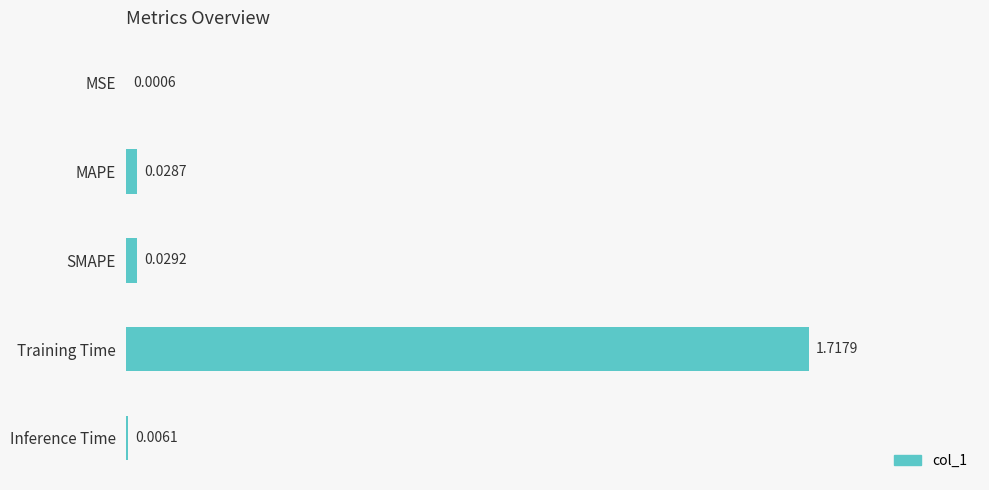

At which label is the value closest to 0?

MSE